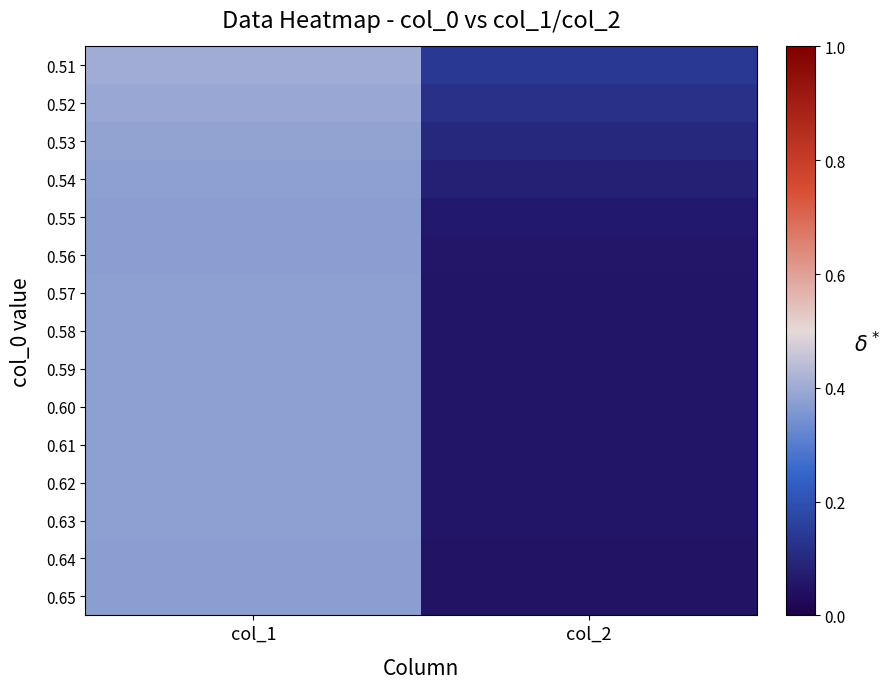

The value of 0.51 at col_1 is 0.4. True or false?

True